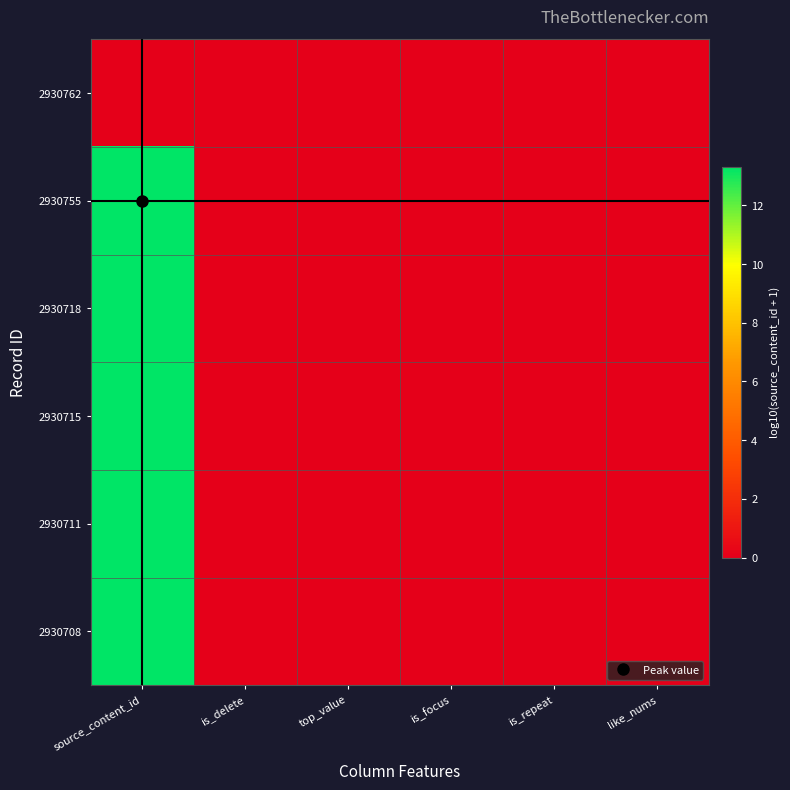

Between is_delete and top_value, which is larger?

is_delete